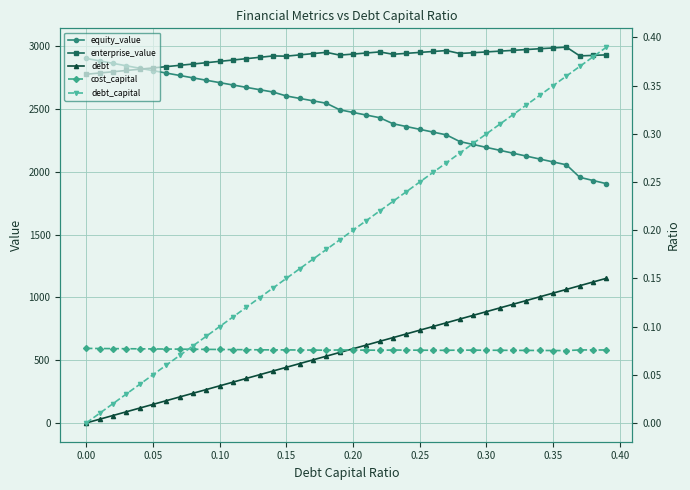

Is it true that equity_value equals 1642.2 at 13?

False